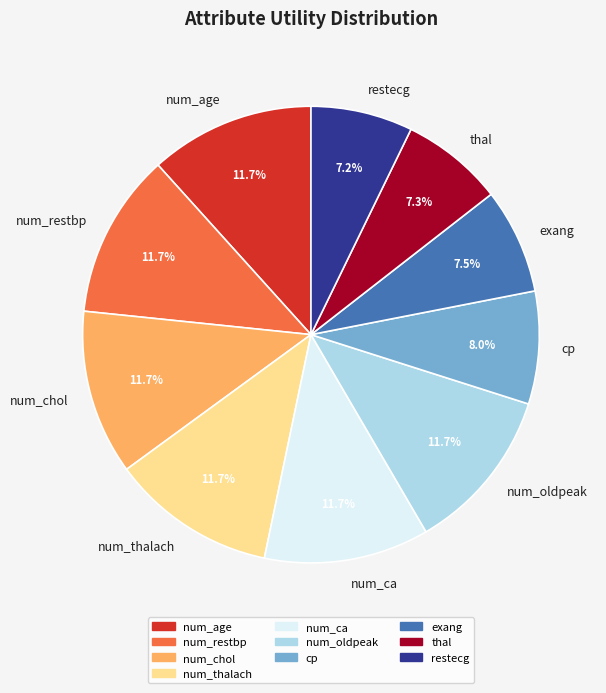

Does num_thalach represent more than half of the total?

No